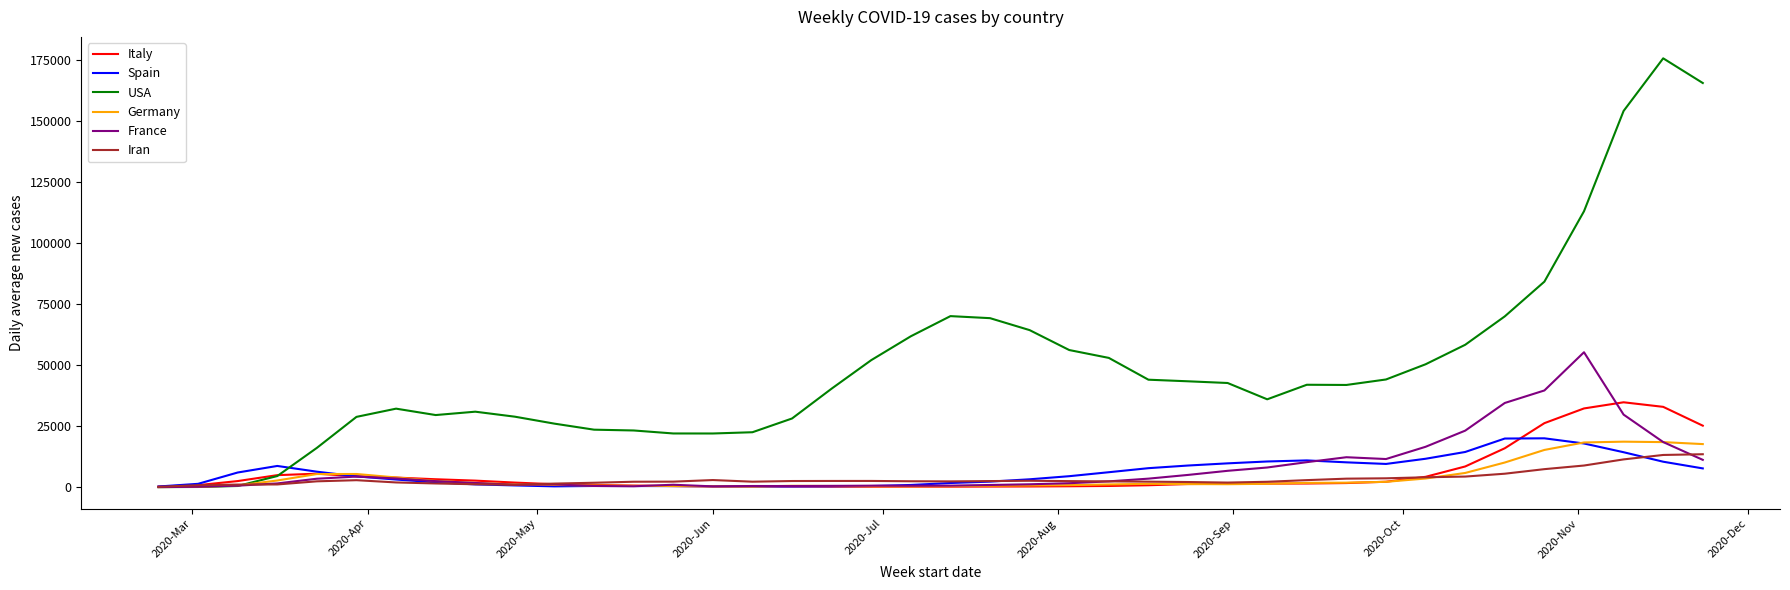

True or false: France and Italy cross at least once.

True